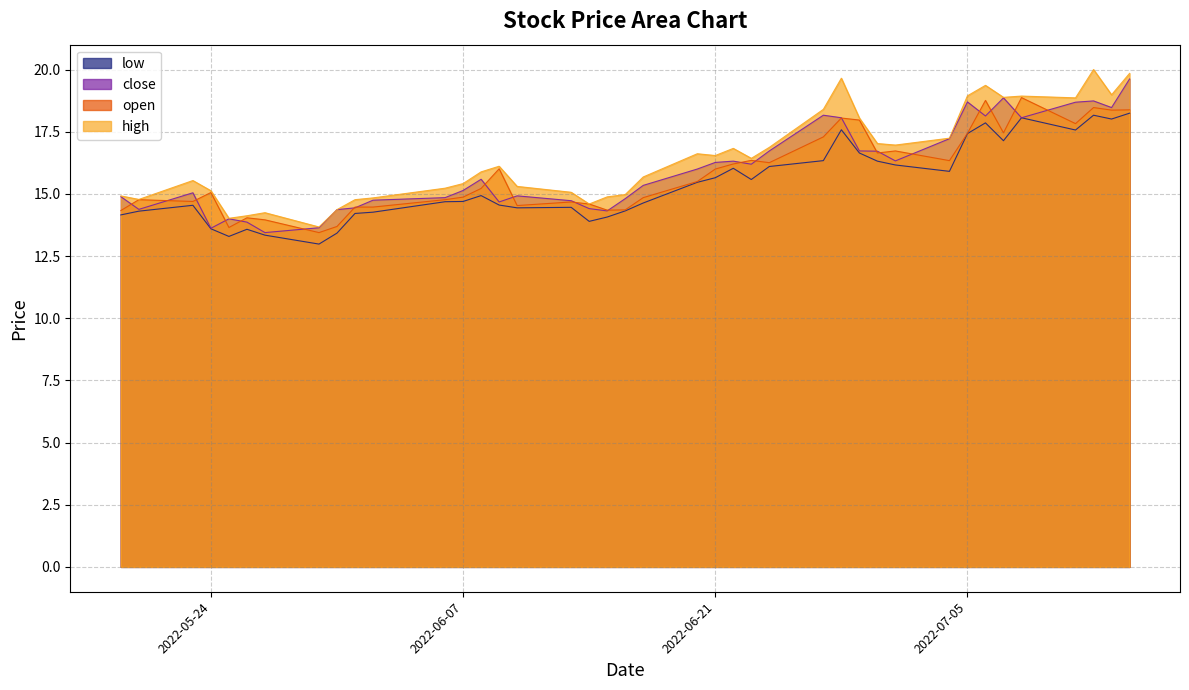

Count the number of categories in the chart.

40